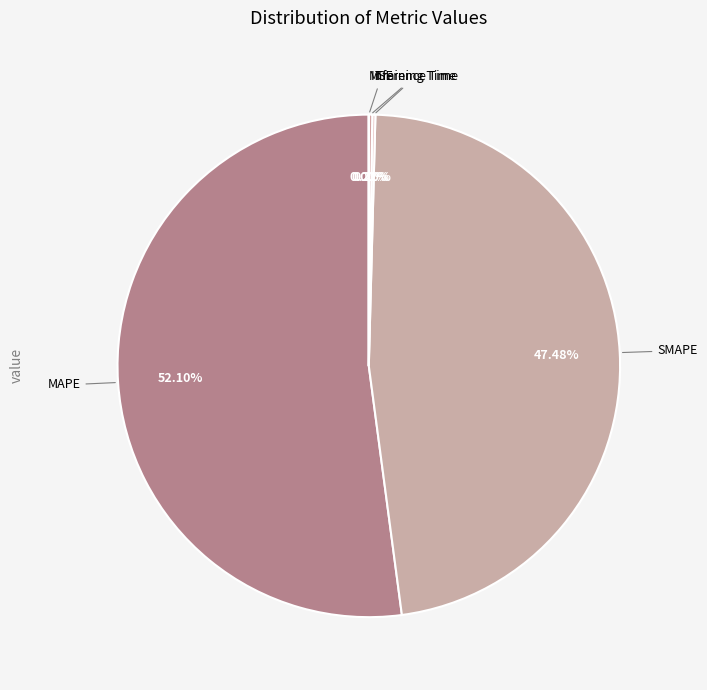

Which slice represents more than half of the pie?

MAPE